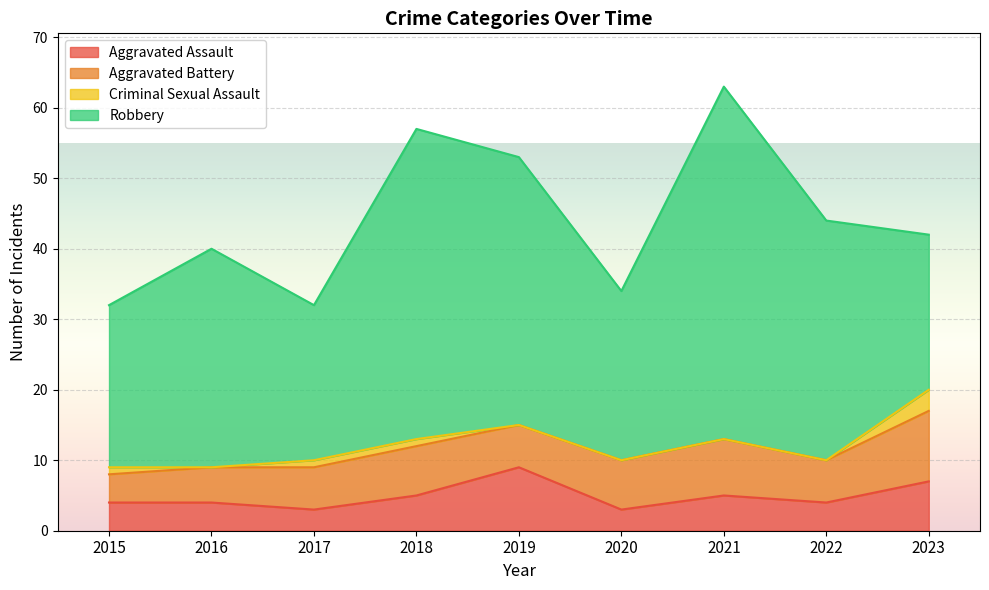

True or false: Robbery and Aggravated Battery intersect in this chart.

False